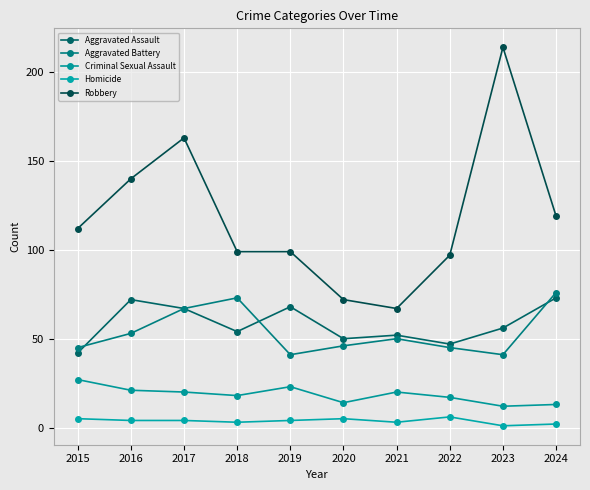

Reading left to right, transcribe all the data shown in this chart.

Aggravated Assault: 2015=42	2016=72	2017=67	2018=54	2019=68	2020=50	2021=52	2022=47	2023=56	2024=73
Aggravated Battery: 2015=45	2016=53	2017=67	2018=73	2019=41	2020=46	2021=50	2022=45	2023=41	2024=76
Criminal Sexual Assault: 2015=27	2016=21	2017=20	2018=18	2019=23	2020=14	2021=20	2022=17	2023=12	2024=13
Homicide: 2015=5	2016=4	2017=4	2018=3	2019=4	2020=5	2021=3	2022=6	2023=1	2024=2
Robbery: 2015=112	2016=140	2017=163	2018=99	2019=99	2020=72	2021=67	2022=97	2023=214	2024=119